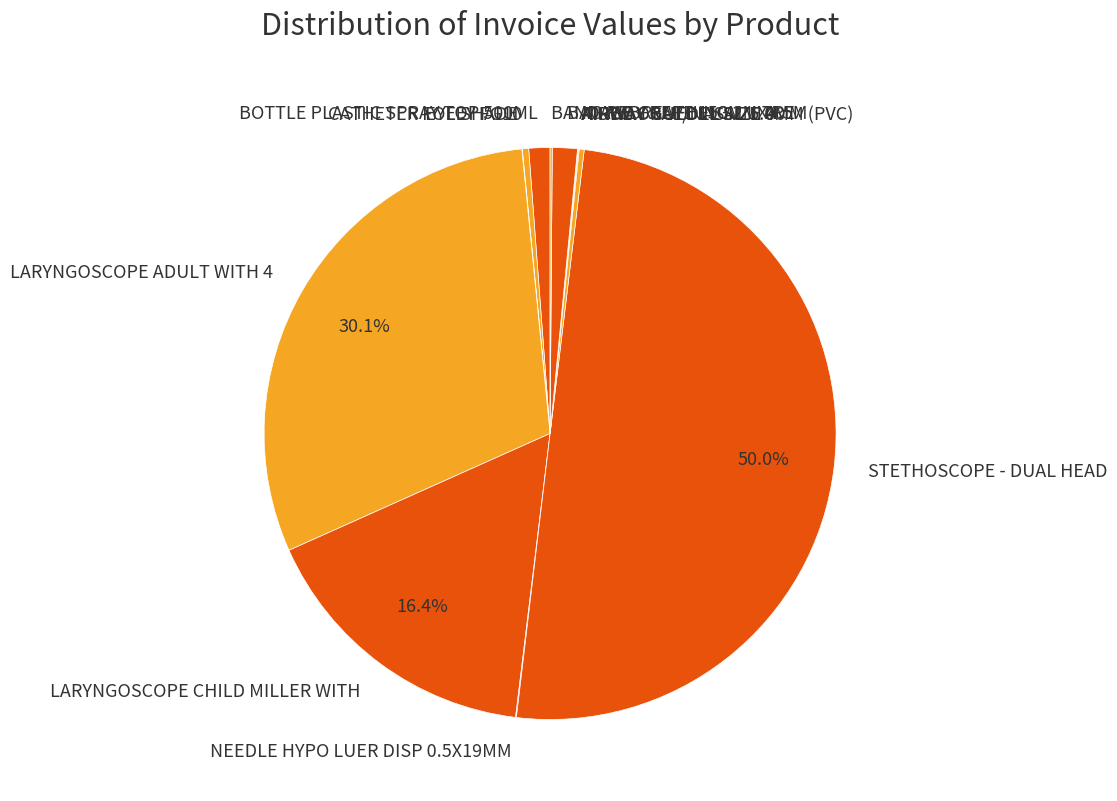

Is it true that LARYNGOSCOPE ADULT WITH 4 is 15% of the pie?

False